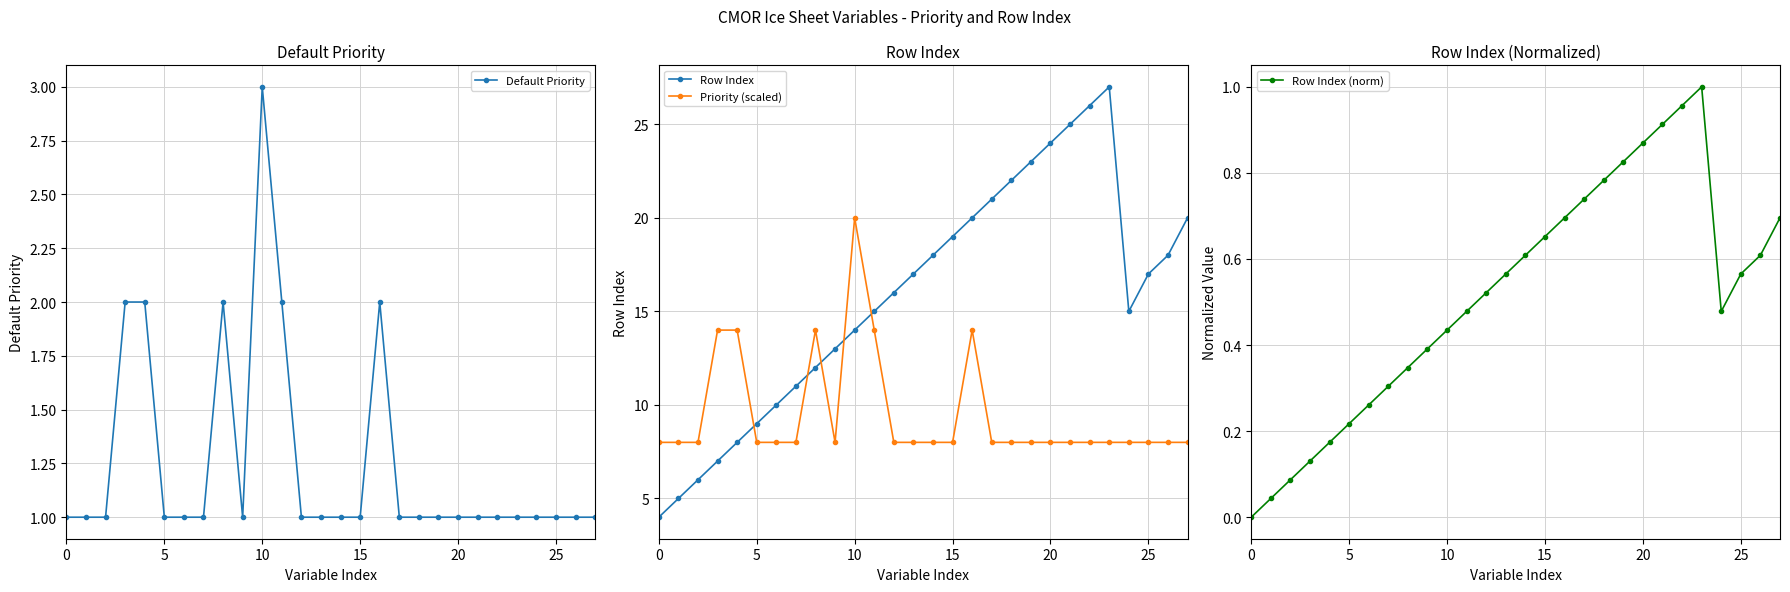

Is this an area chart (filled region under the line)?

No